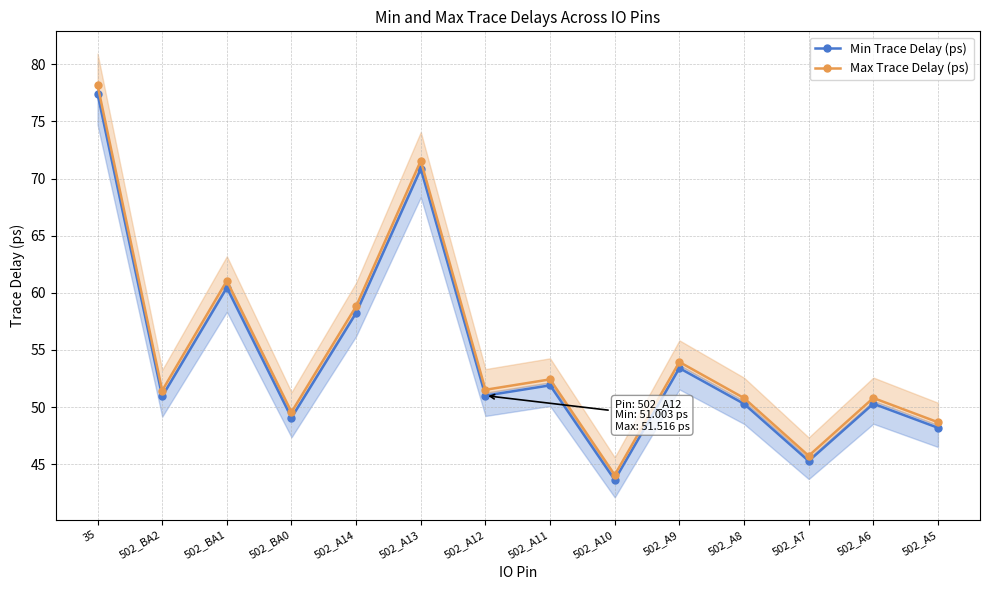

What is the total value across all series at 502_BA1?

121.5